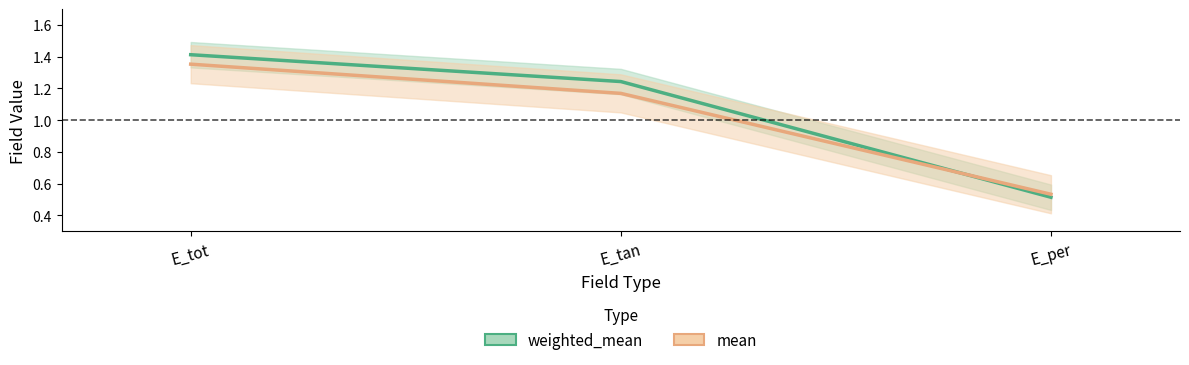

How many lines are shown in the chart?

2